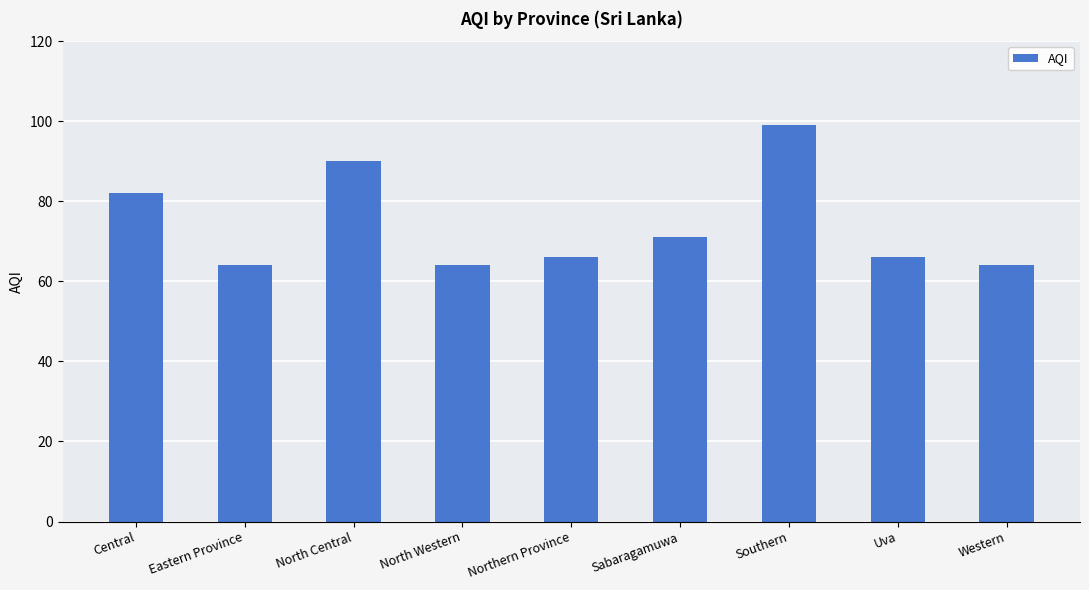

What value does the data have at Southern?

99